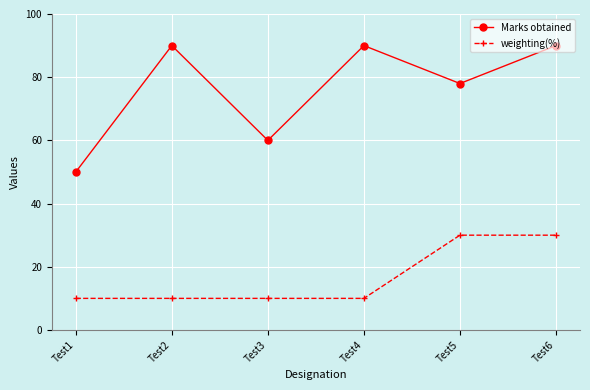

The value of Marks obtained at Test5 is 50. True or false?

False